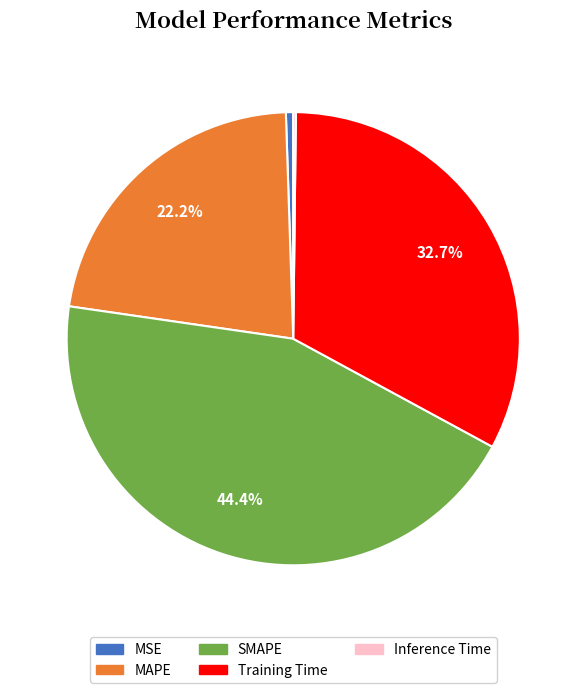

What percentage is NOT represented by MAPE?

77.8%